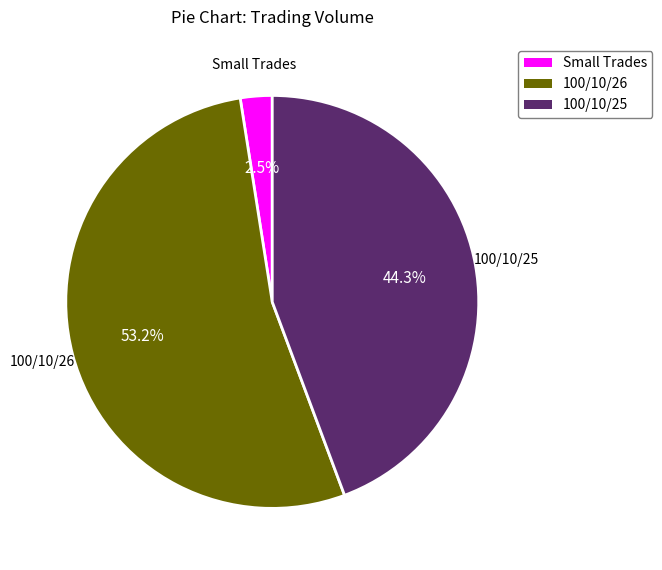

What is the ratio of the value at 100/10/26 to the value at 100/10/25?

1.2